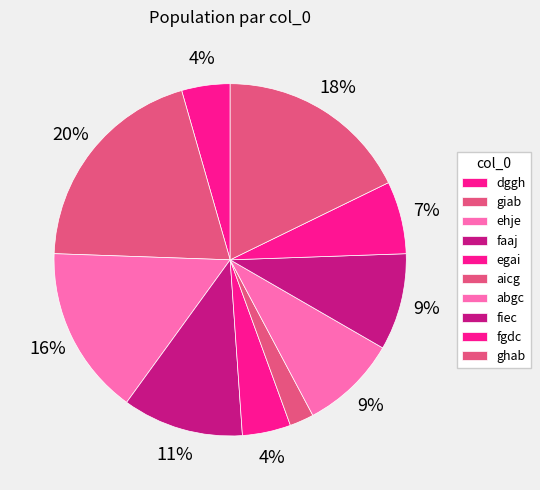

How many segments does this pie chart have?

10